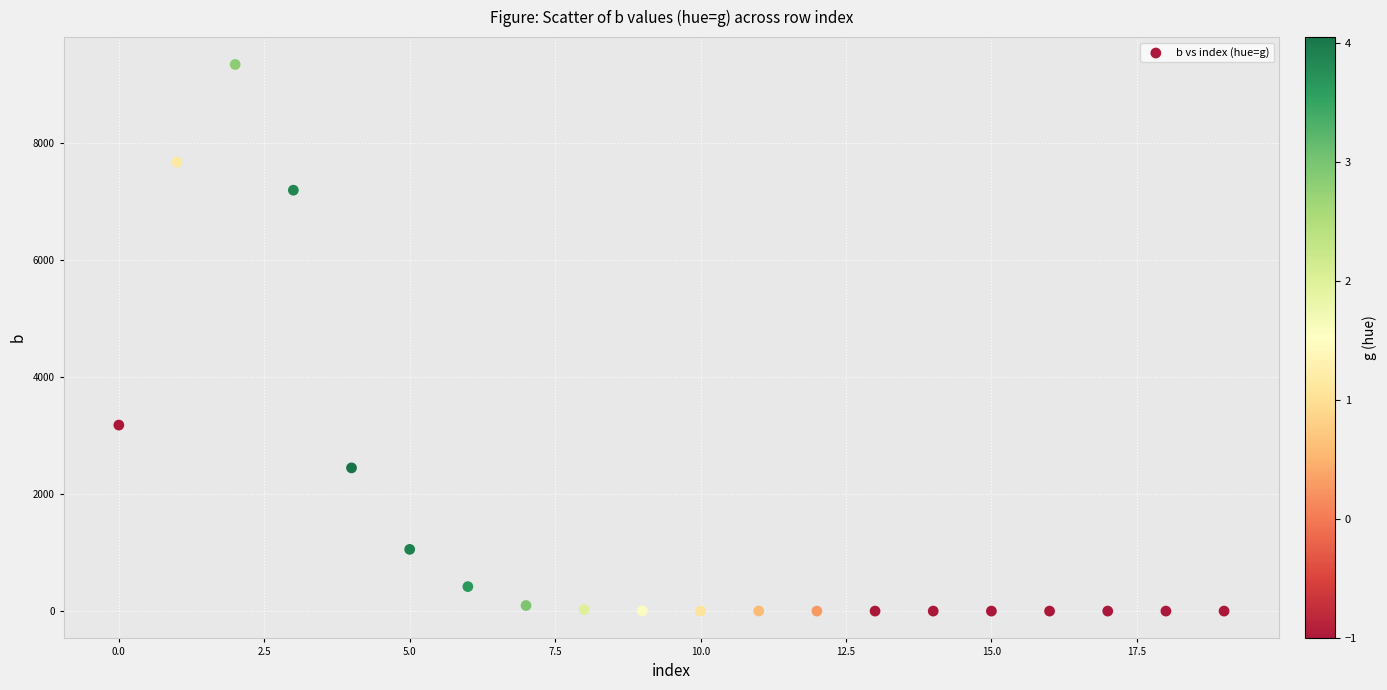

What is the range of Y values (max minus min)?

9337